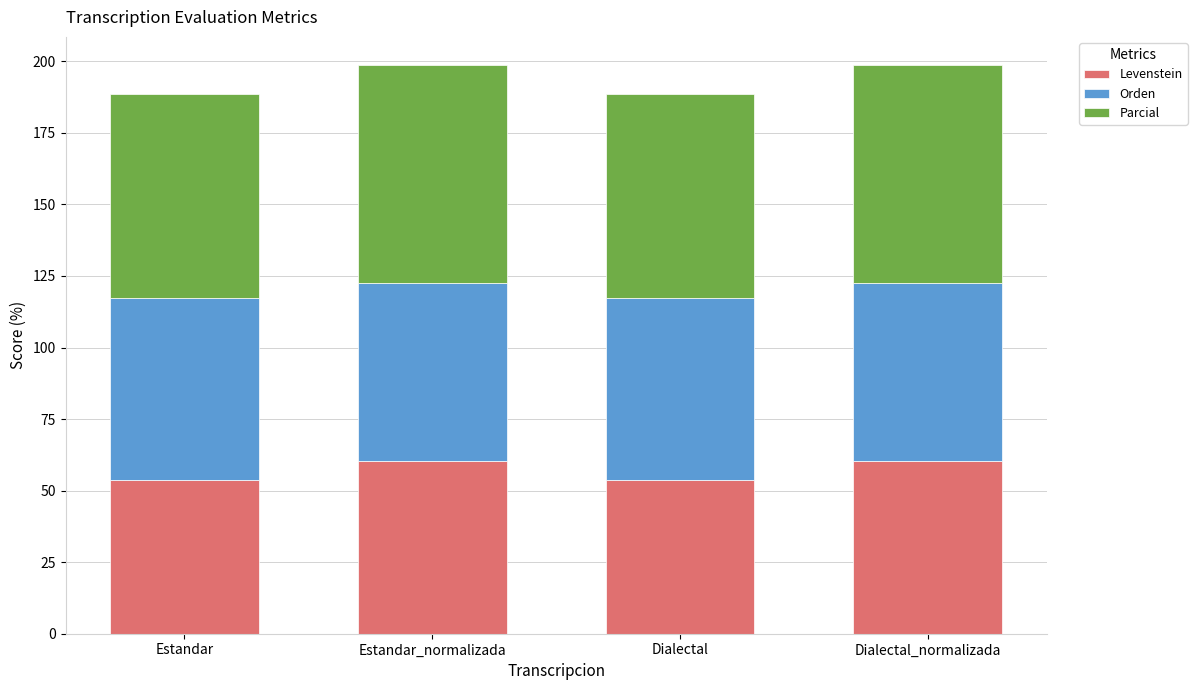

Is it true that Levenstein equals 60.3 at Estandar_normalizada?

True